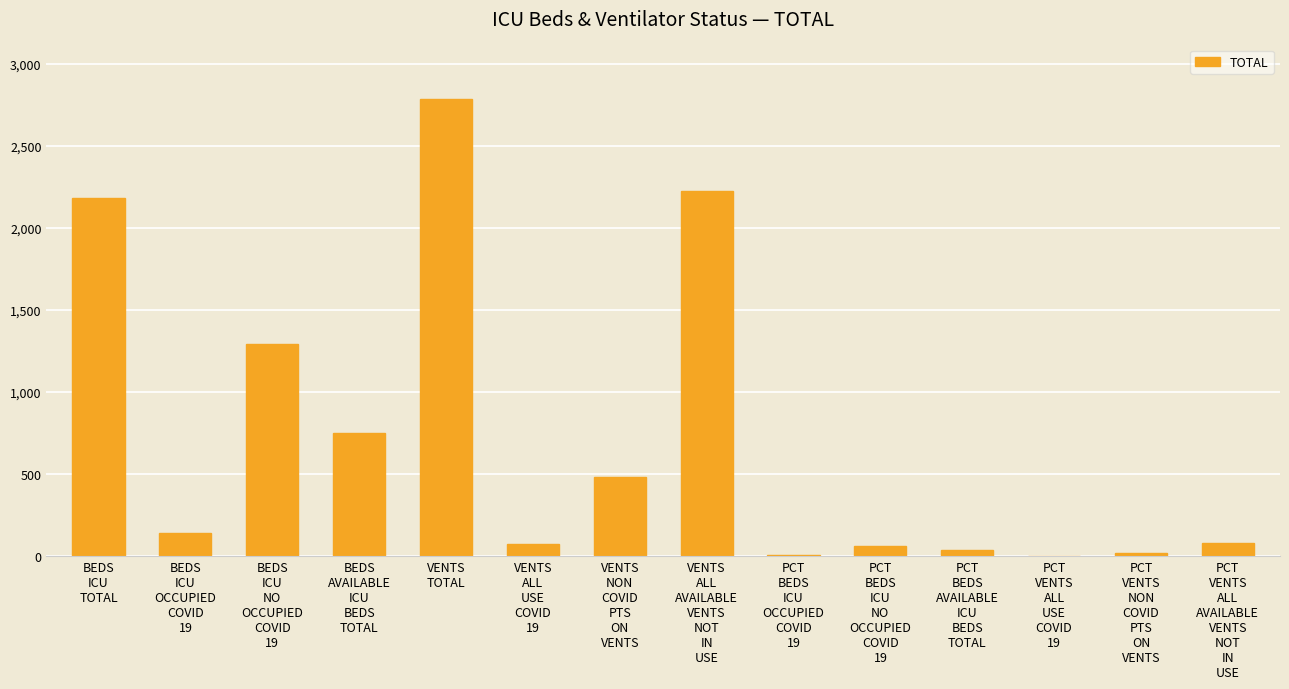

What is the greatest value displayed?

2784.0